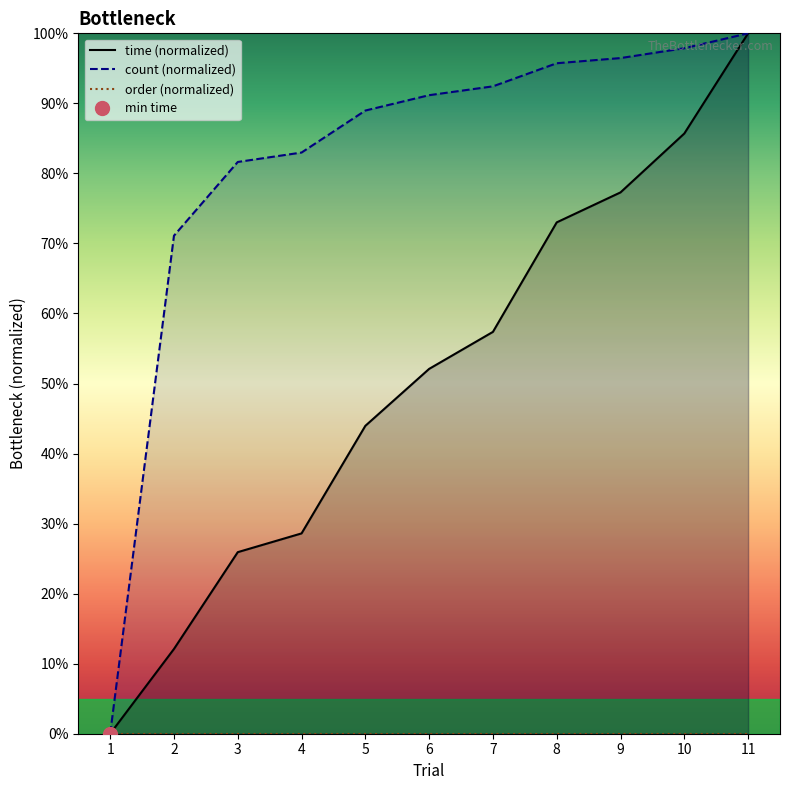

Rank the categories by time (normalized) value from lowest to highest.

1, 2, 3, 4, 5, 6, 7, 8, 9, 10, 11